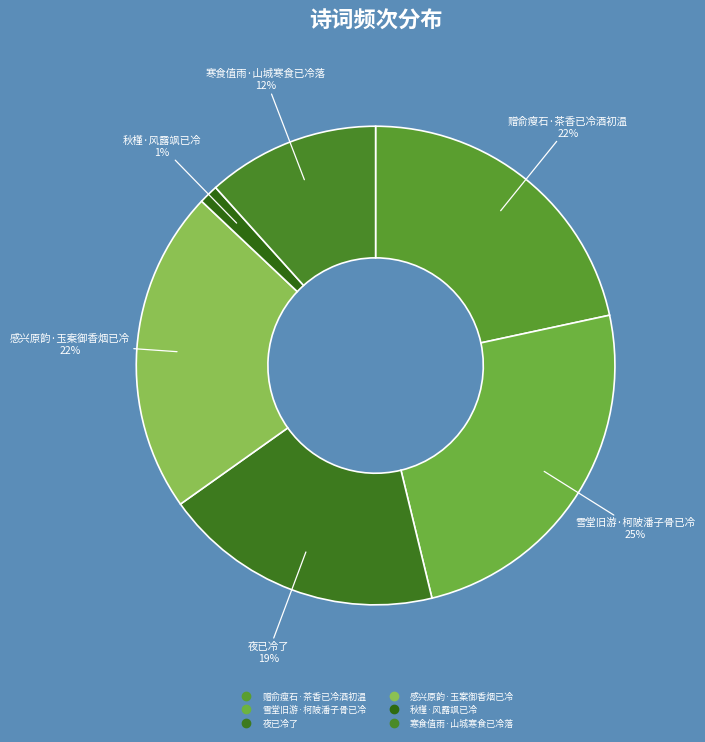

What is the largest slice in the pie chart?

雪堂旧游·柯陂潘子骨已冷